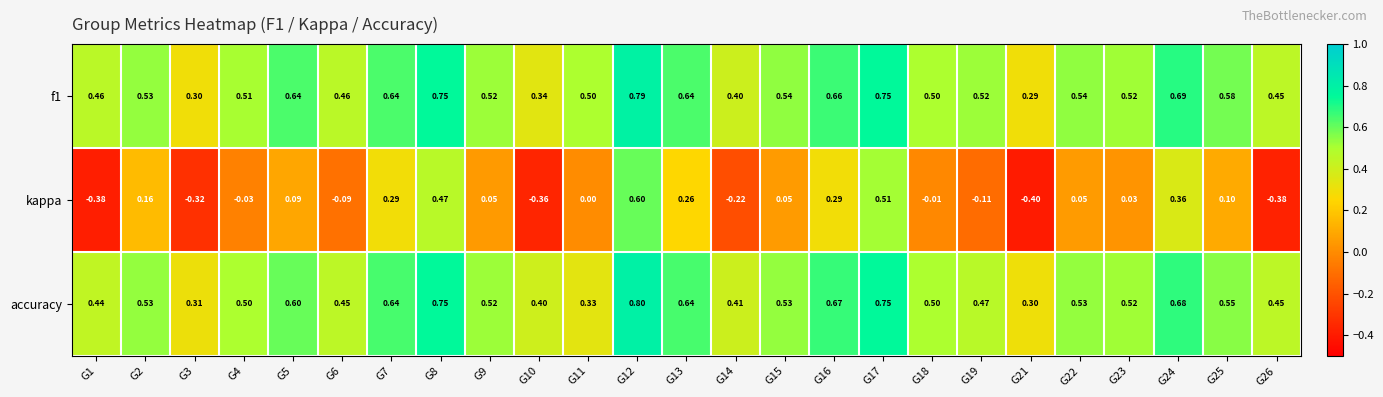

Which series changed the most between G13 and G18?

kappa